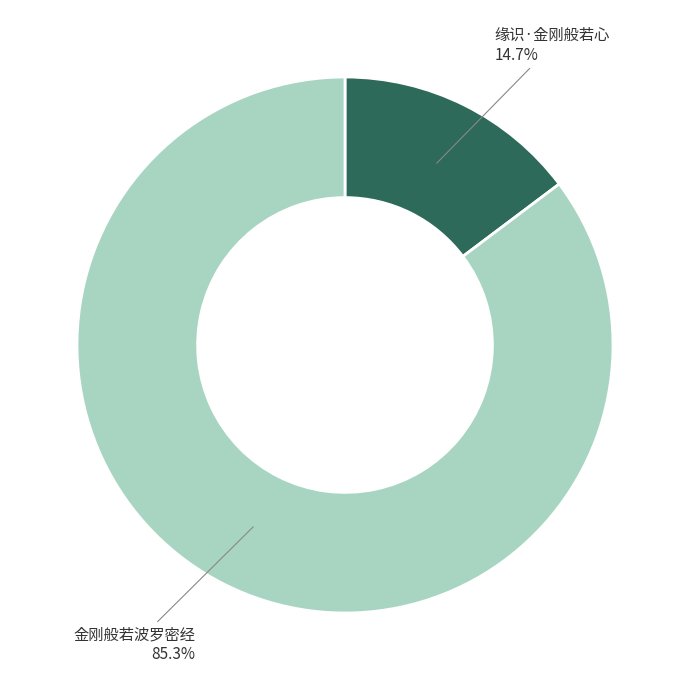

To the nearest percent, what portion does 缘识·金刚般若心 represent?

15%